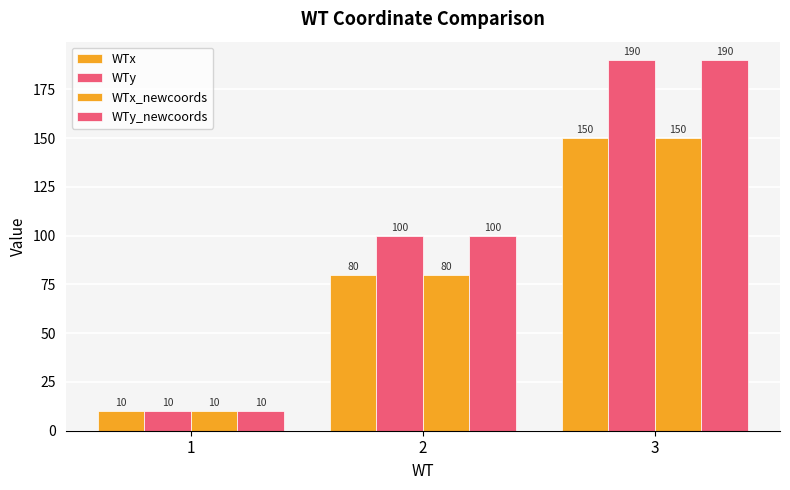

Does the chart contain stacked bars?

No